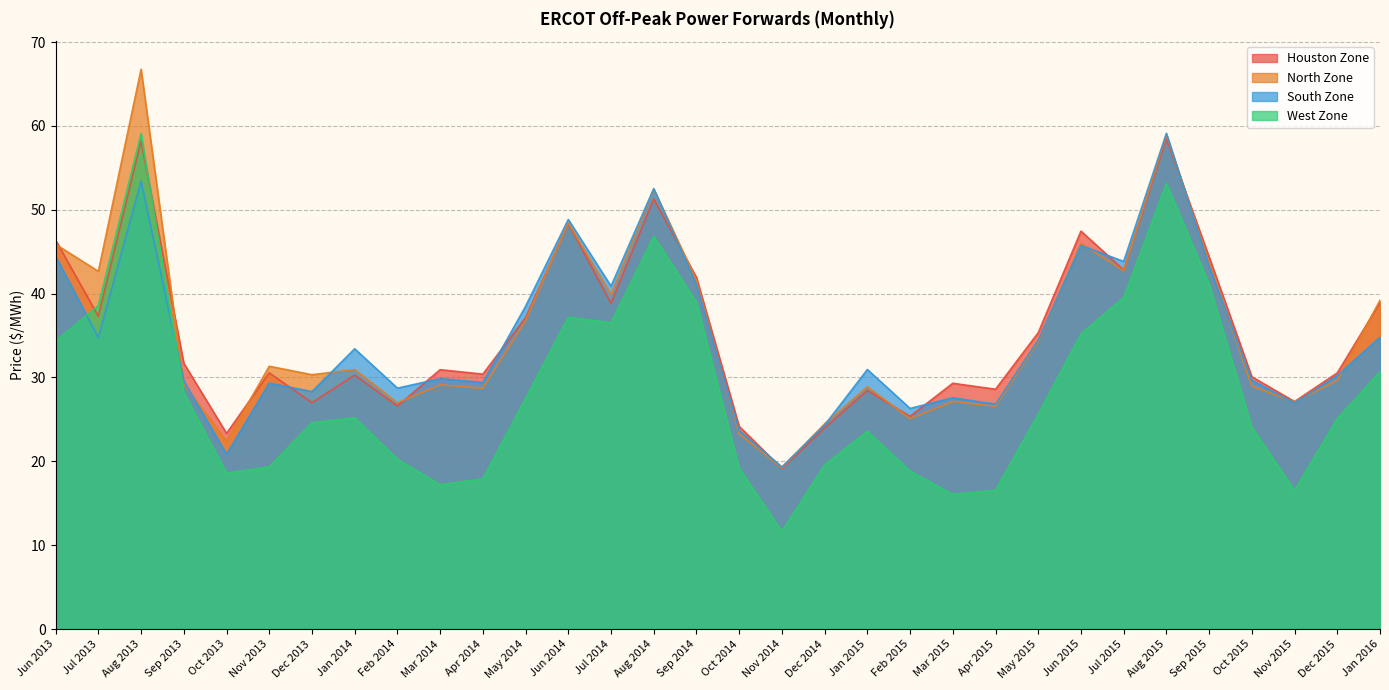

What are all the series names shown in the legend?

Houston Zone, North Zone, South Zone, West Zone